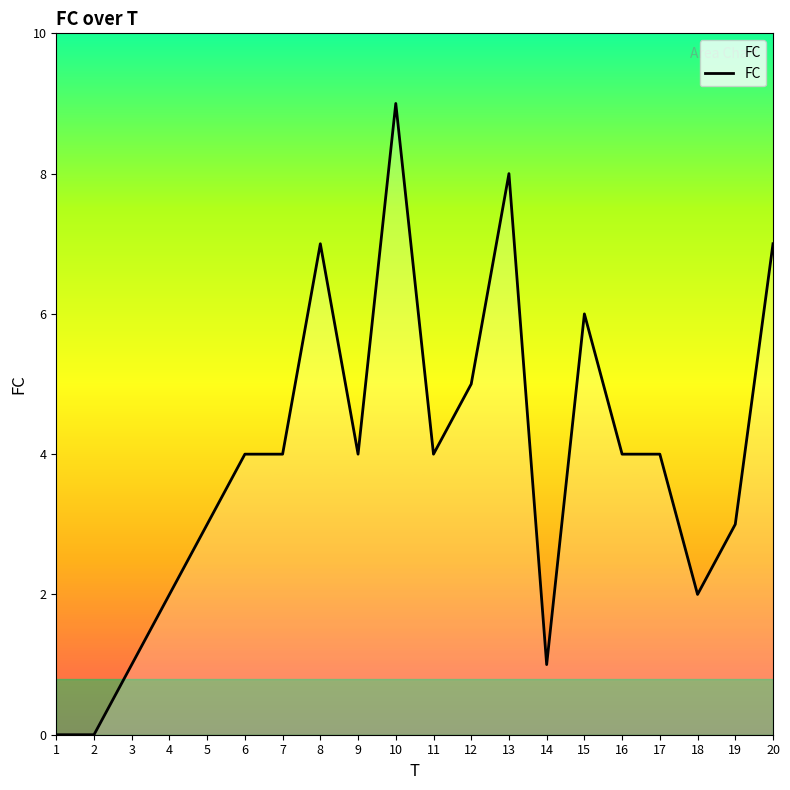

Reading left to right, extract all data points from this chart.

0	0	1	2	3	4	4	7	4	9	4	5	8	1	6	4	4	2	3	7